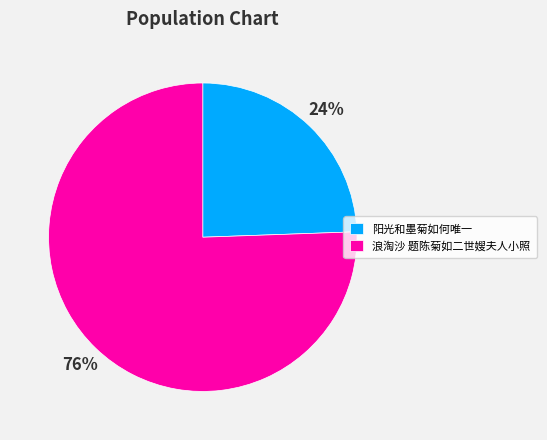

Combined, do 阳光和墨菊如何唯一 and 浪淘沙 题陈菊如二世嫂夫人小照 account for over 50%?

Yes